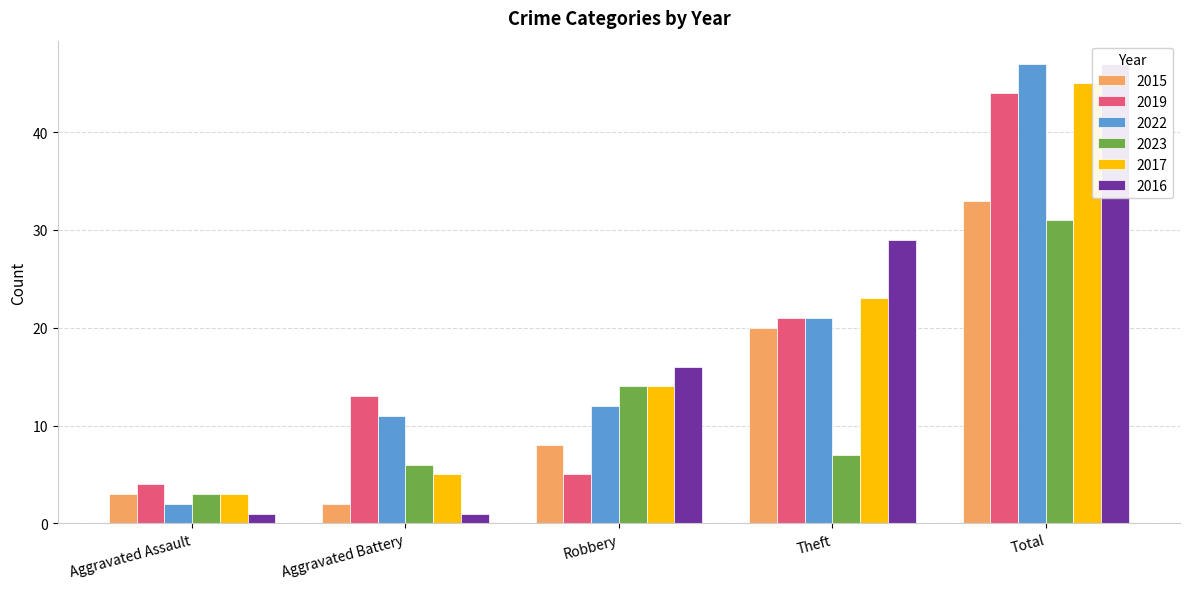

What is the value of the 2019 bar at the 3rd from the left?

5